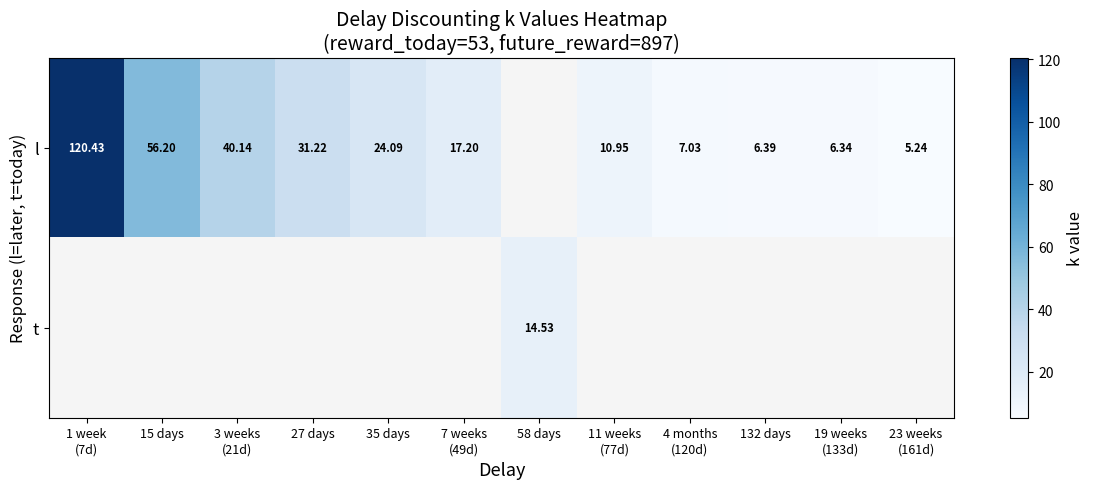

Which category has the lowest value in the l series?

23 weeks (161d)